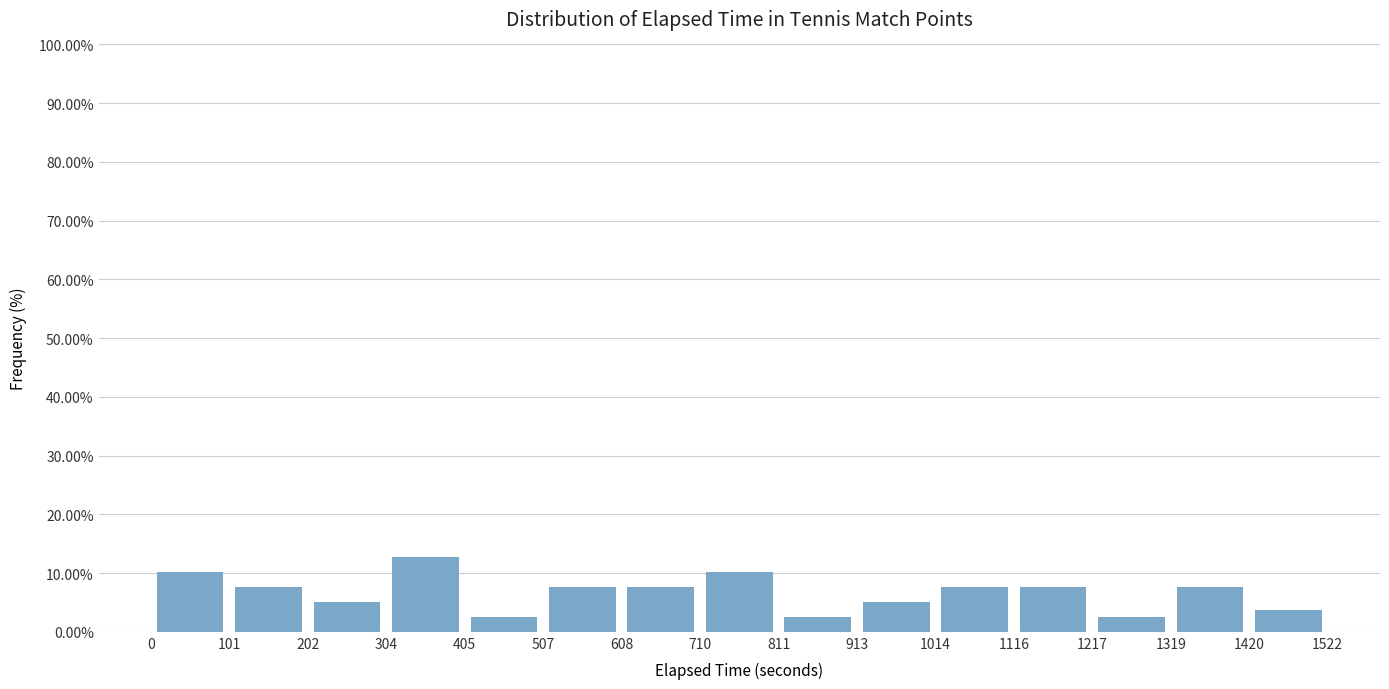

Reading left to right, list every bar in this chart as the range it spans on the x-axis followed by its height. The values are not printed on the chart, so give them approximately, as read against the axis.

0 to 101: 10
101 to 202: 8
202 to 304: 5
304 to 405: 13
405 to 507: 3
507 to 608: 8
608 to 710: 8
710 to 811: 10
811 to 913: 3
913 to 1014: 5
1014 to 1116: 8
1116 to 1217: 8
1217 to 1319: 3
1319 to 1420: 8
1420 to 1522: 4